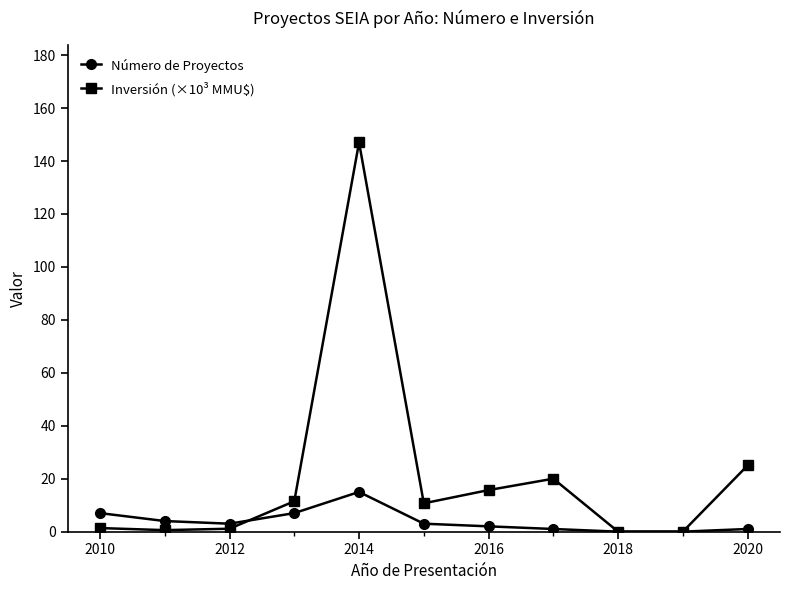

In Inversión (×10³ MMU$), how many points are higher than both neighbors (excluding endpoints)?

2